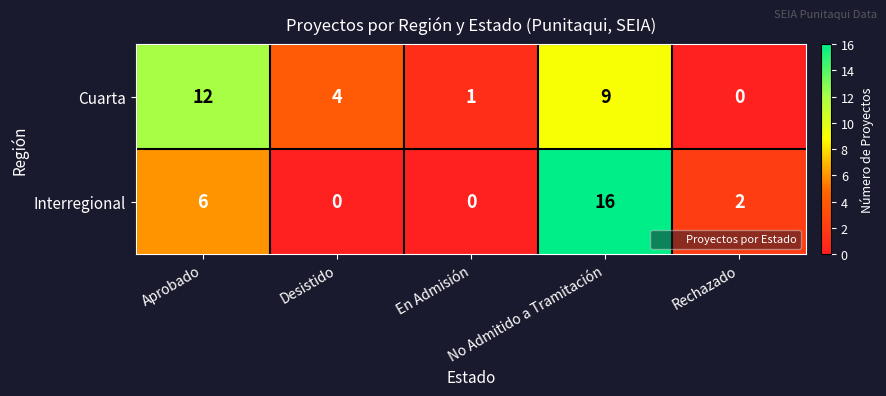

Count the number of data series in this chart.

2